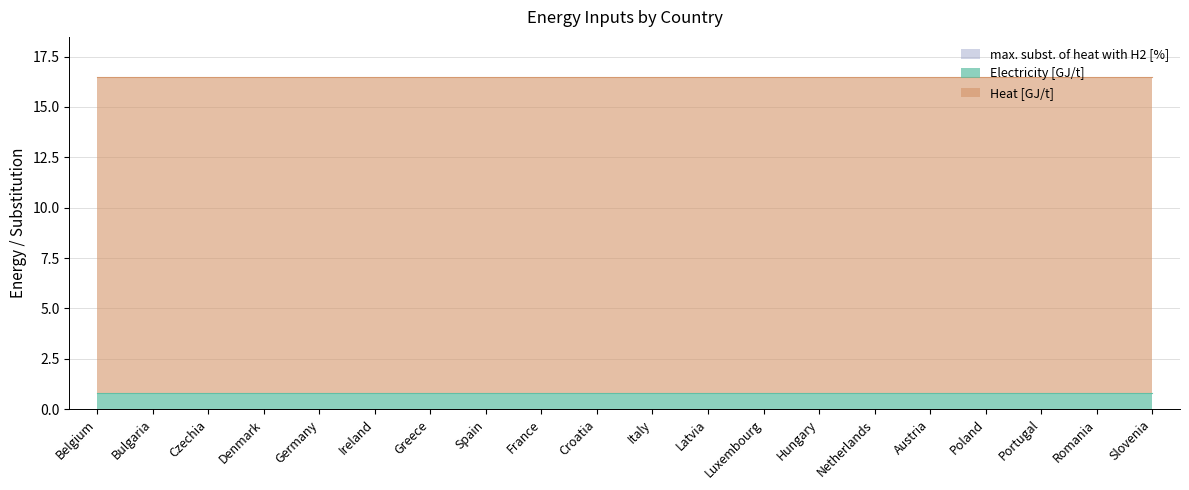

What position from the right is Bulgaria?

19